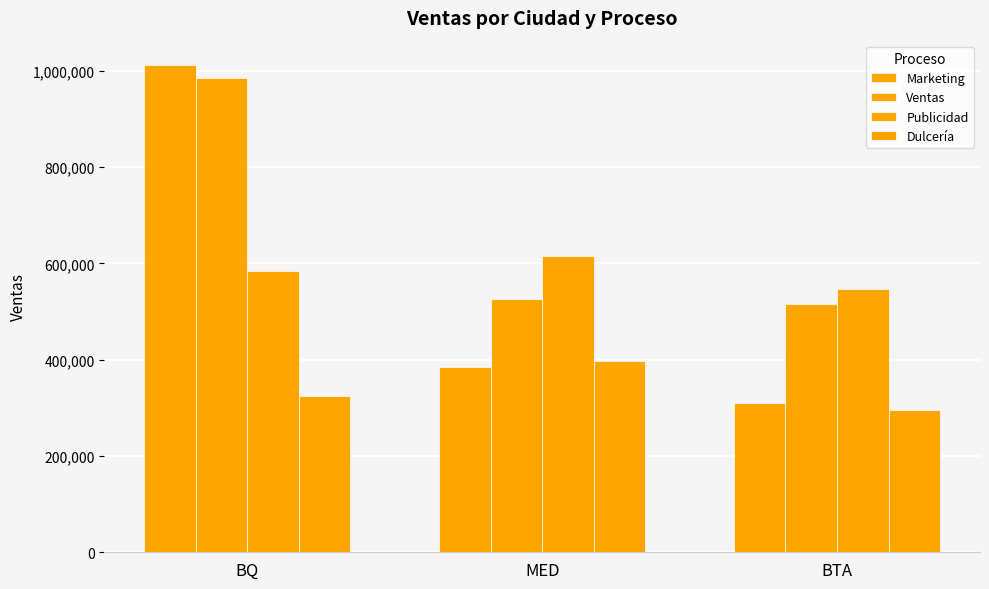

What is the highest value of the Ventas series?

985641